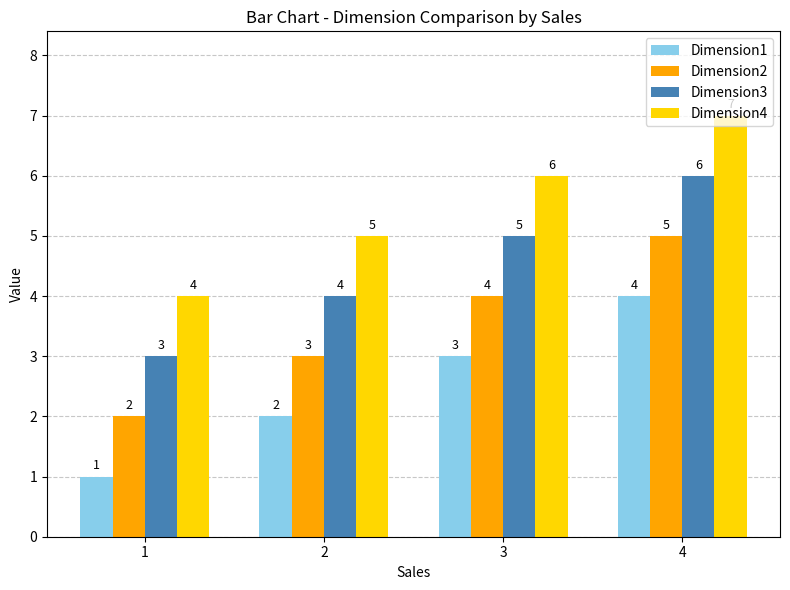

Count the Dimension2 values in the range 3 to 5.

3